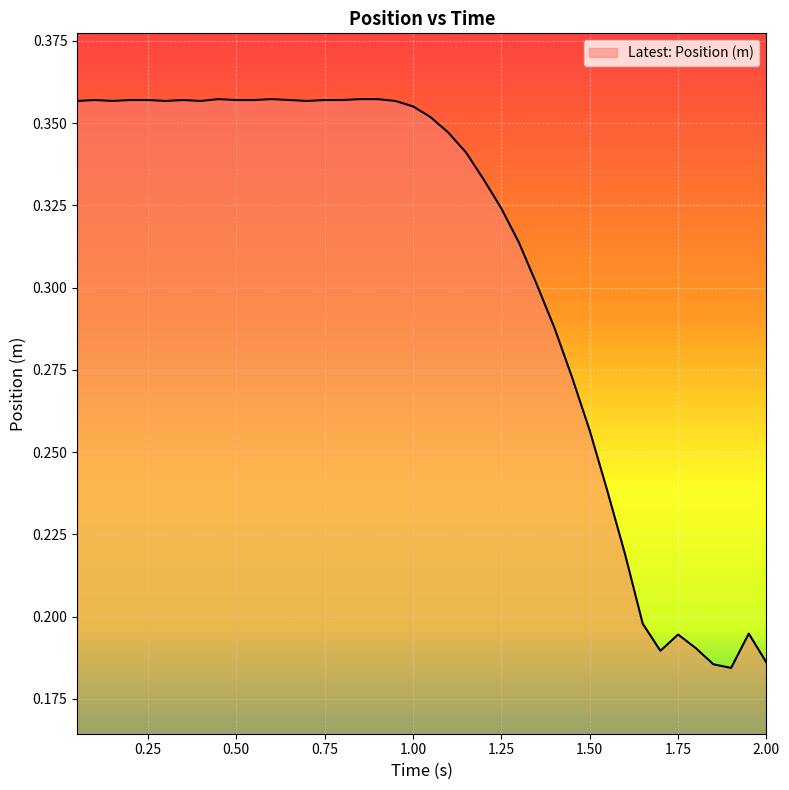

Which label corresponds to the largest value in the chart?

0.45